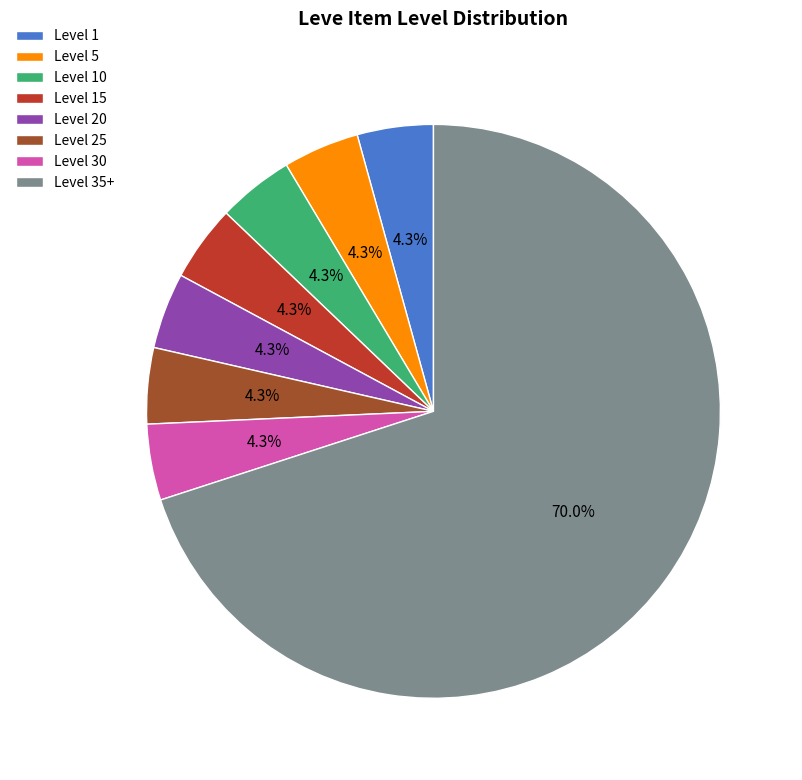

Is there any slice that represents more than half of the pie?

Yes